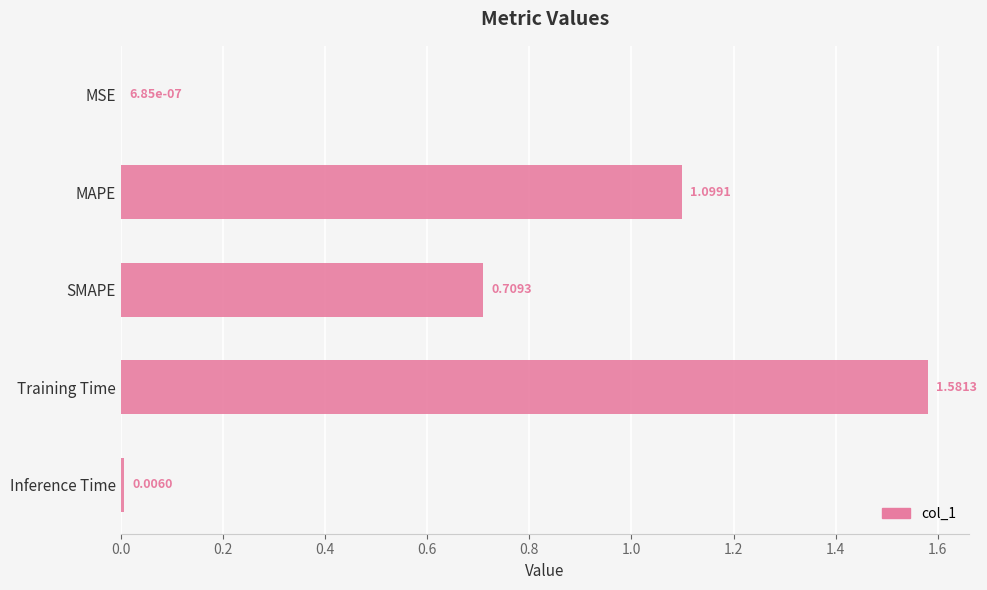

Where is the data nearest to the value 0?

MSE